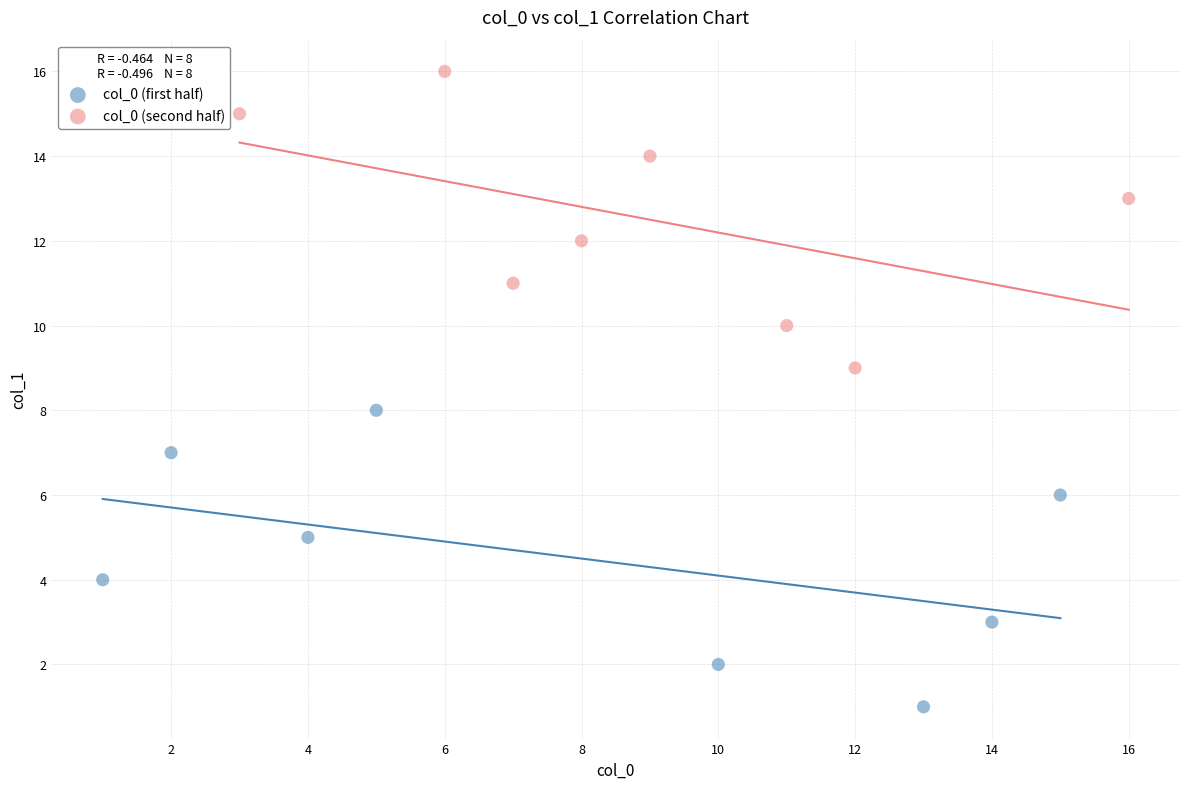

What are all the series names shown in the legend?

col_0 (first half), col_0 (second half)